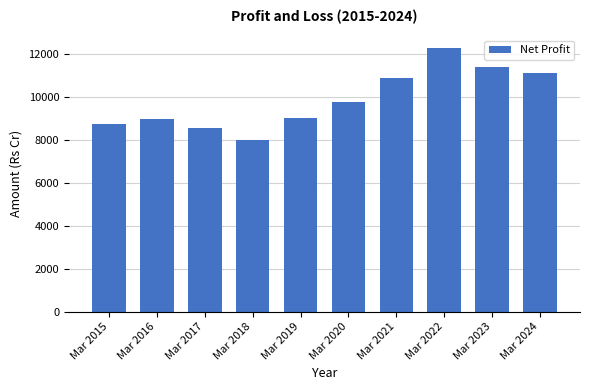

What is the change in value from Mar 2015 to Mar 2022?

+3529